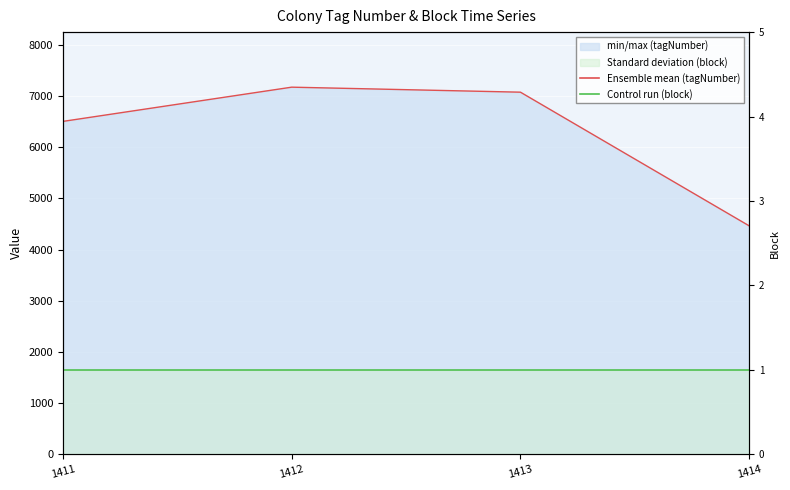

What is the highest value of the tagNumber line series?

7174